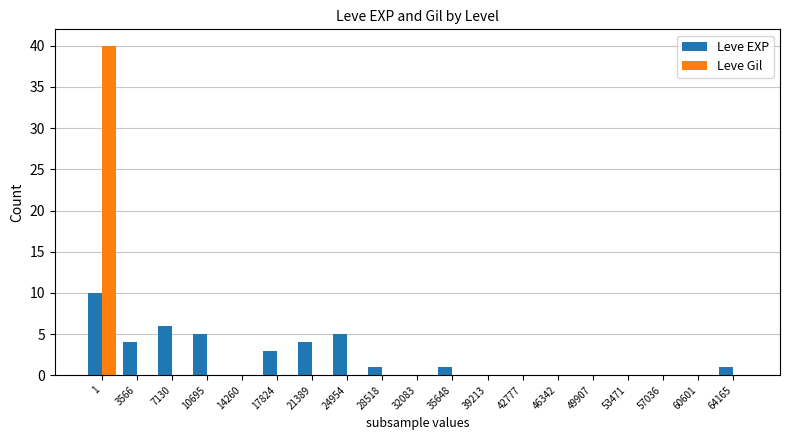

What is the sum of all Leve Gil values?

40